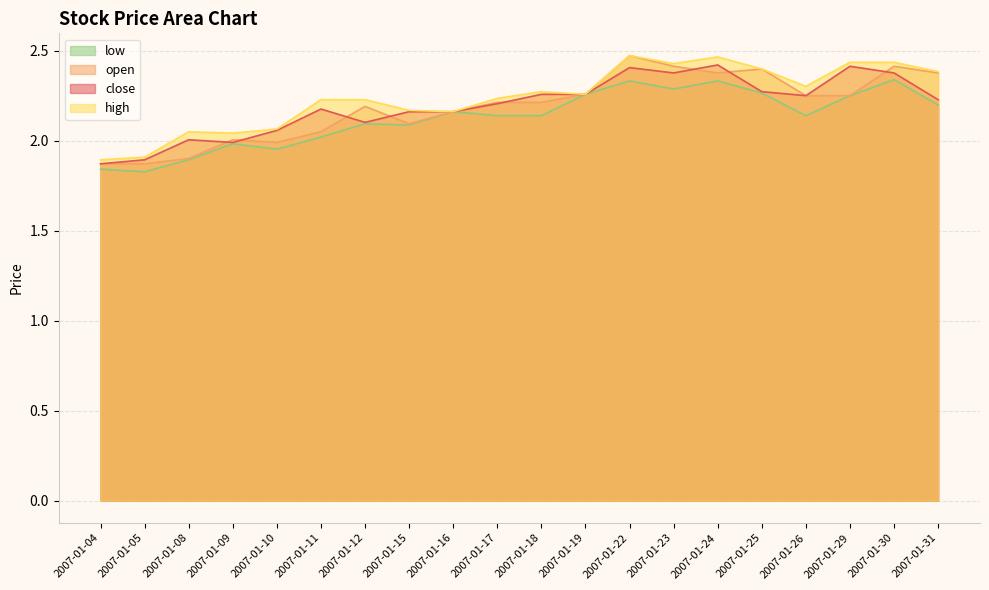

Is the value of high at 2007-01-31 greater than the value of low at 2007-01-29?

Yes